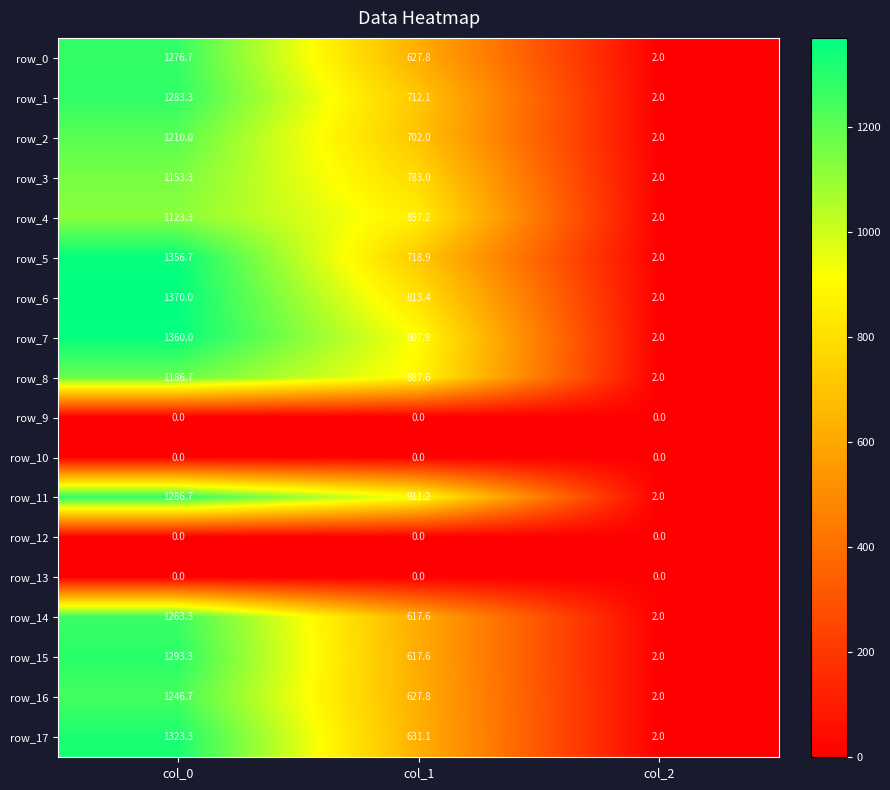

Count the number of data series in this chart.

18